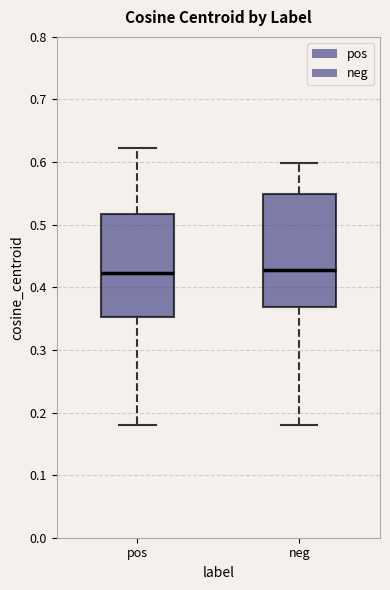

Reading left to right, read every box against the y-axis: the position of its median line, the range the box covers, and the ends of its whiskers. The values are not printed on the chart, so give them approximately, as read against the axis.

pos: median 0.42, box 0.35 to 0.52, whiskers 0.18 to 0.62
neg: median 0.43, box 0.37 to 0.55, whiskers 0.18 to 0.60